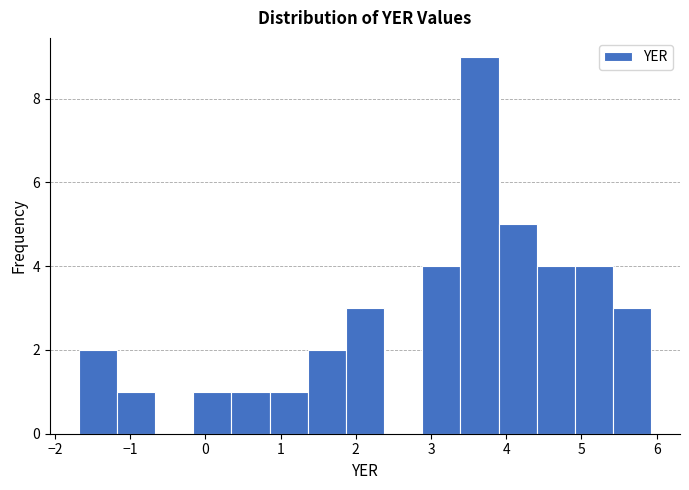

What is the height of the bar covering 5.4 to 5.9 on the x-axis? Neither the bar edges nor the heights are printed on the chart, so give them approximately, as read against the axes.

3